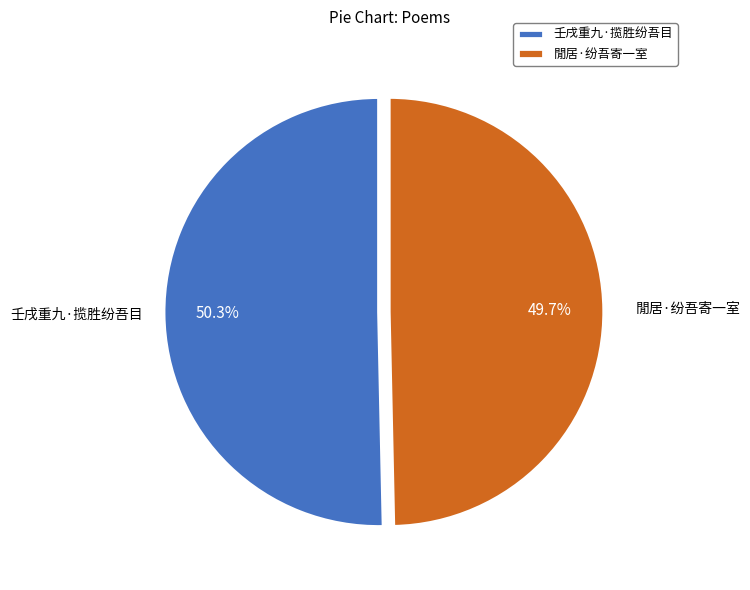

Does any single category account for the majority?

Yes